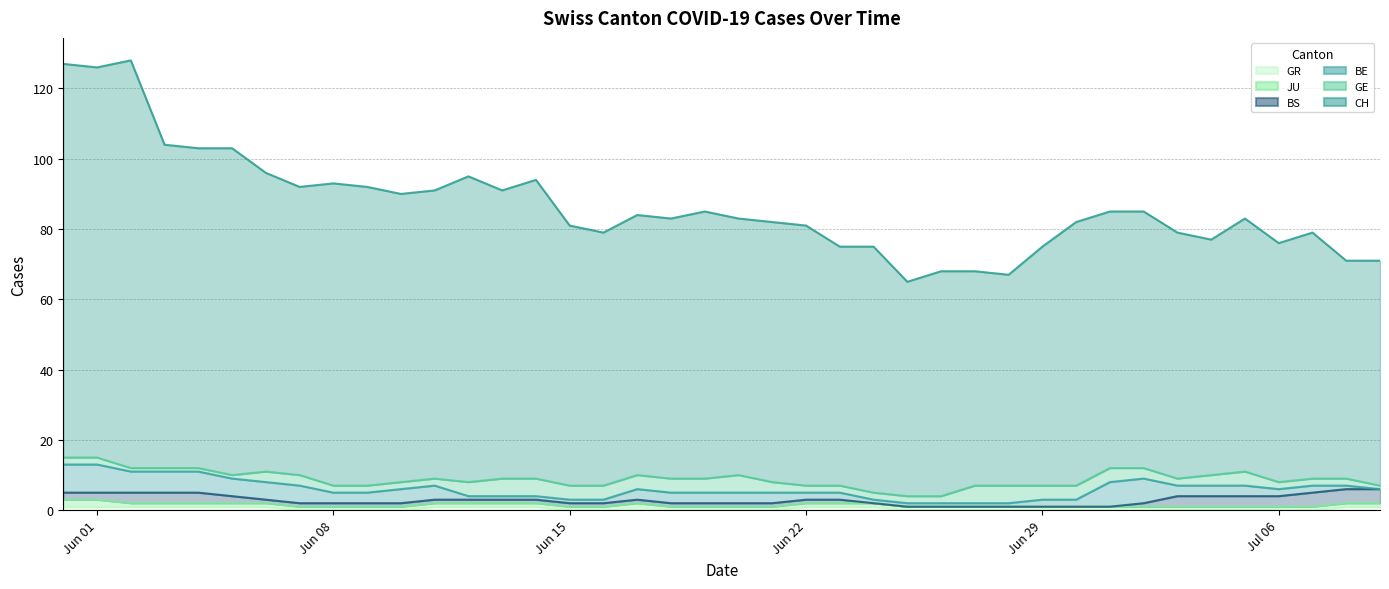

What is the sum of the JU values at GR and 9?

2